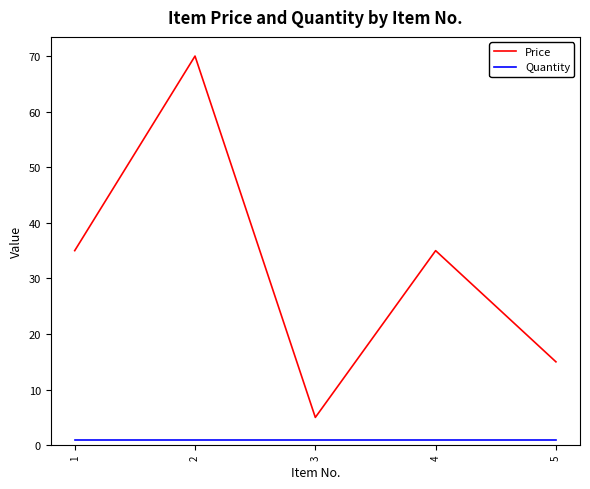

Between 2 and 3, which series saw the biggest shift?

Price